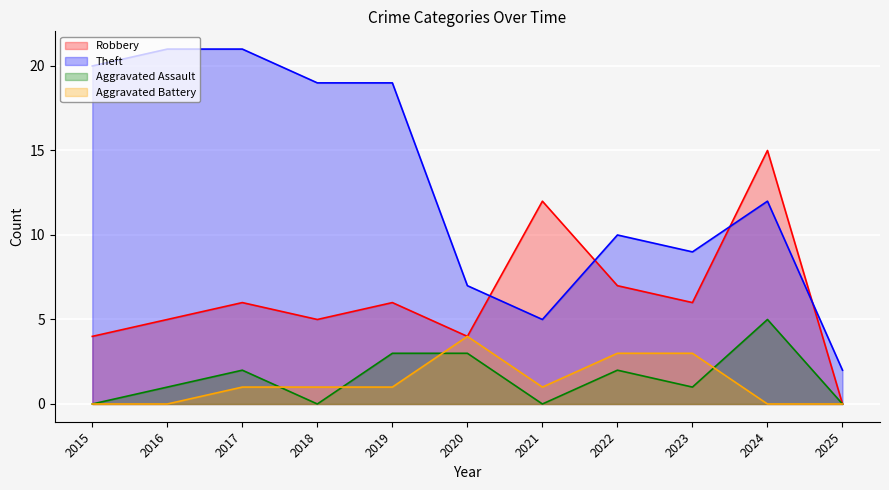

The value of Aggravated Battery at 2023 is 3. True or false?

True